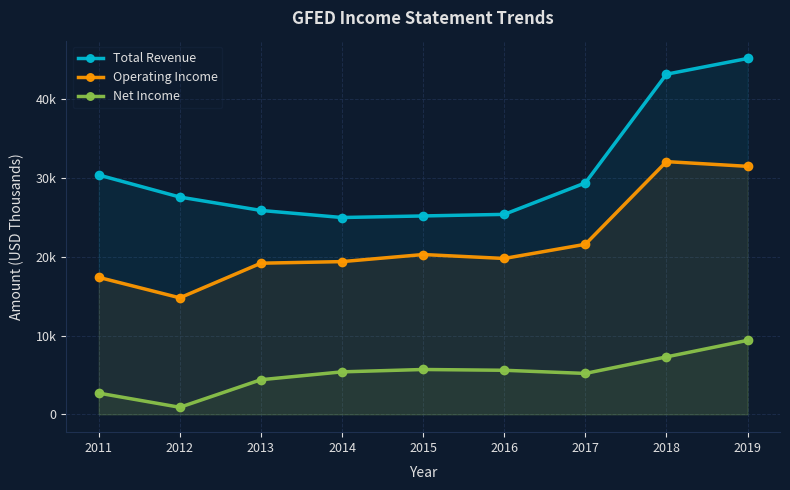

True or false: Net Income and Operating Income intersect in this chart.

False